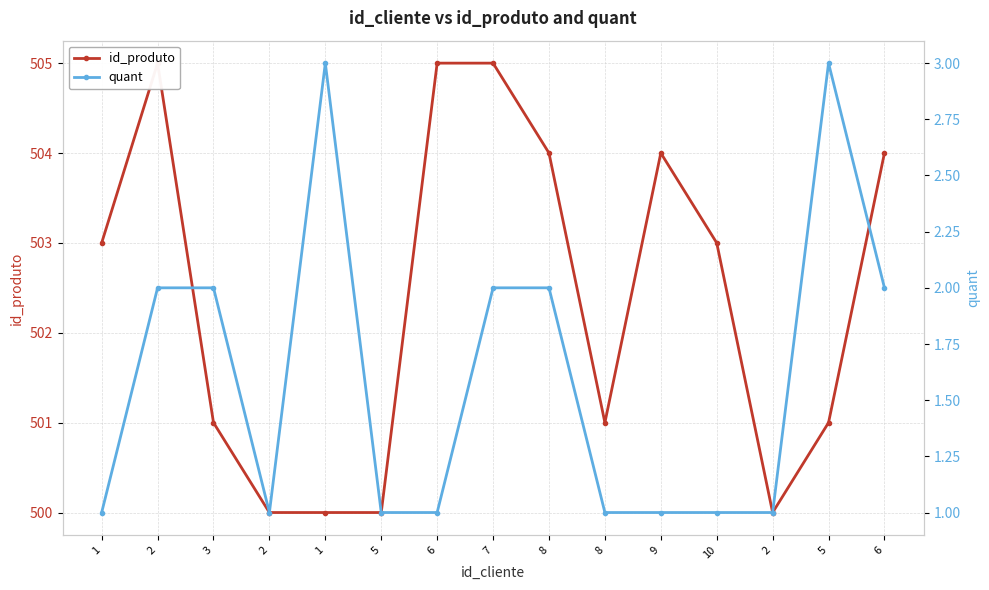

In id_produto, how many points are lower than both neighbors (excluding endpoints)?

2